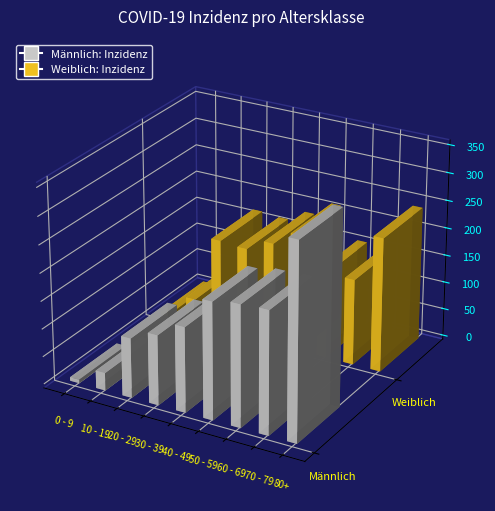

Is it true that Männlich: Inzidenz equals 108.4 at 60 - 69?

False